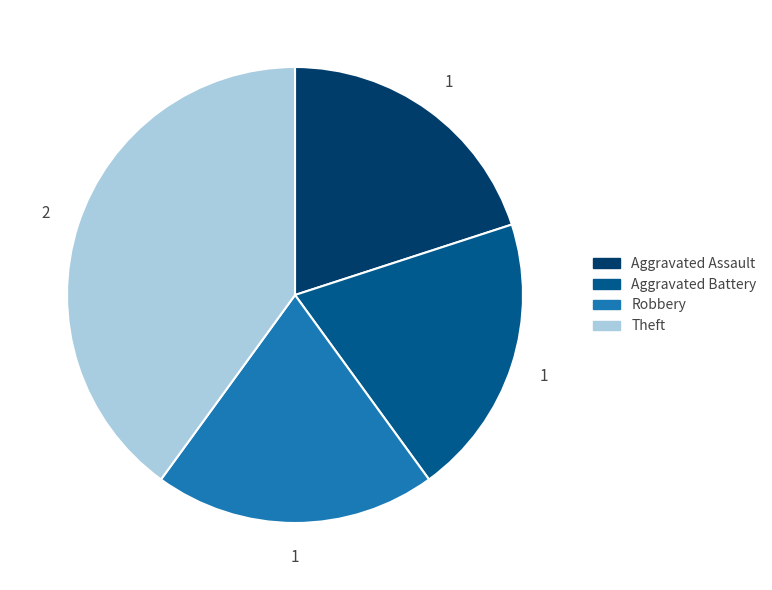

The Aggravated Assault slice represents 6% of the pie. True or false?

False